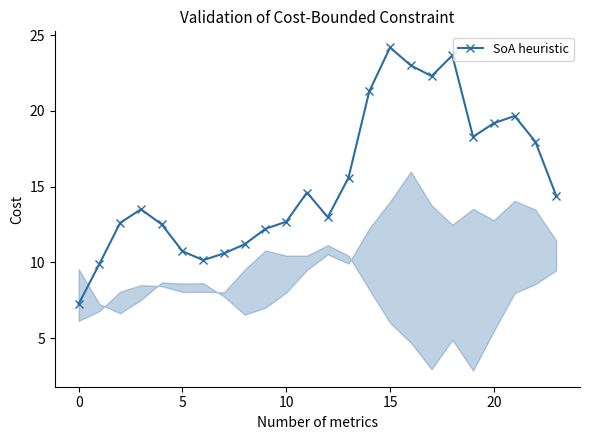

How many data points are less than 14?

12